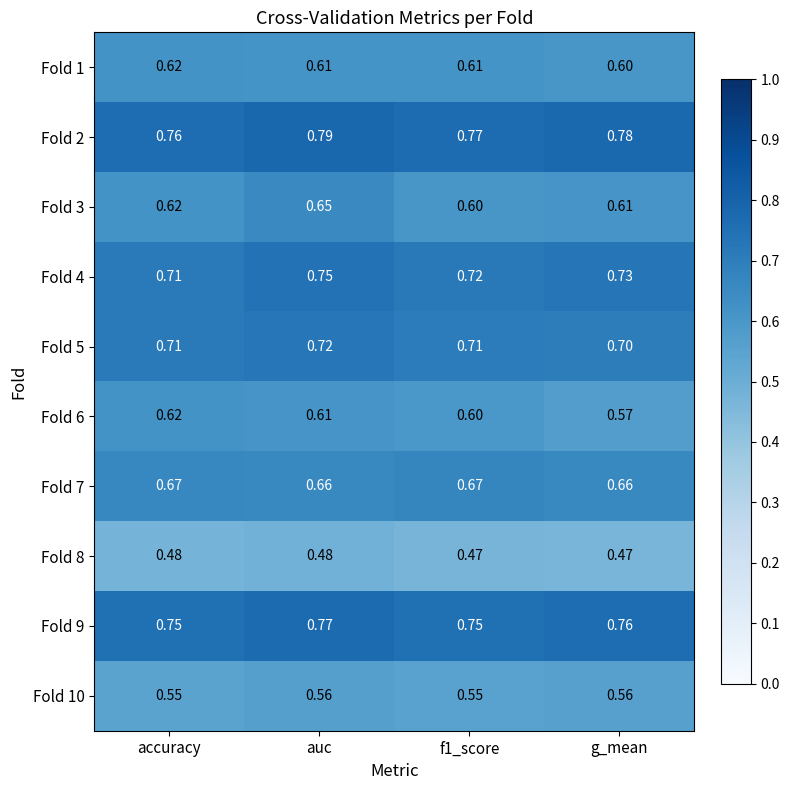

Is the value of Fold 9 at auc greater than the value of Fold 1 at f1_score?

Yes